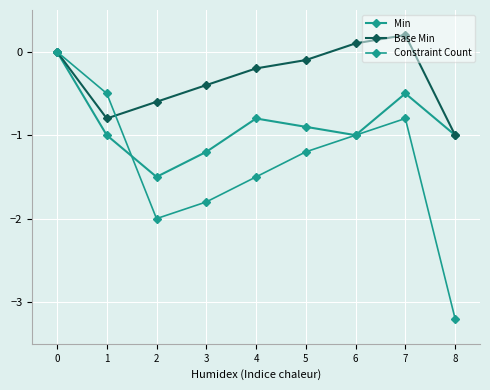

Does the chart have visible grid lines?

Yes